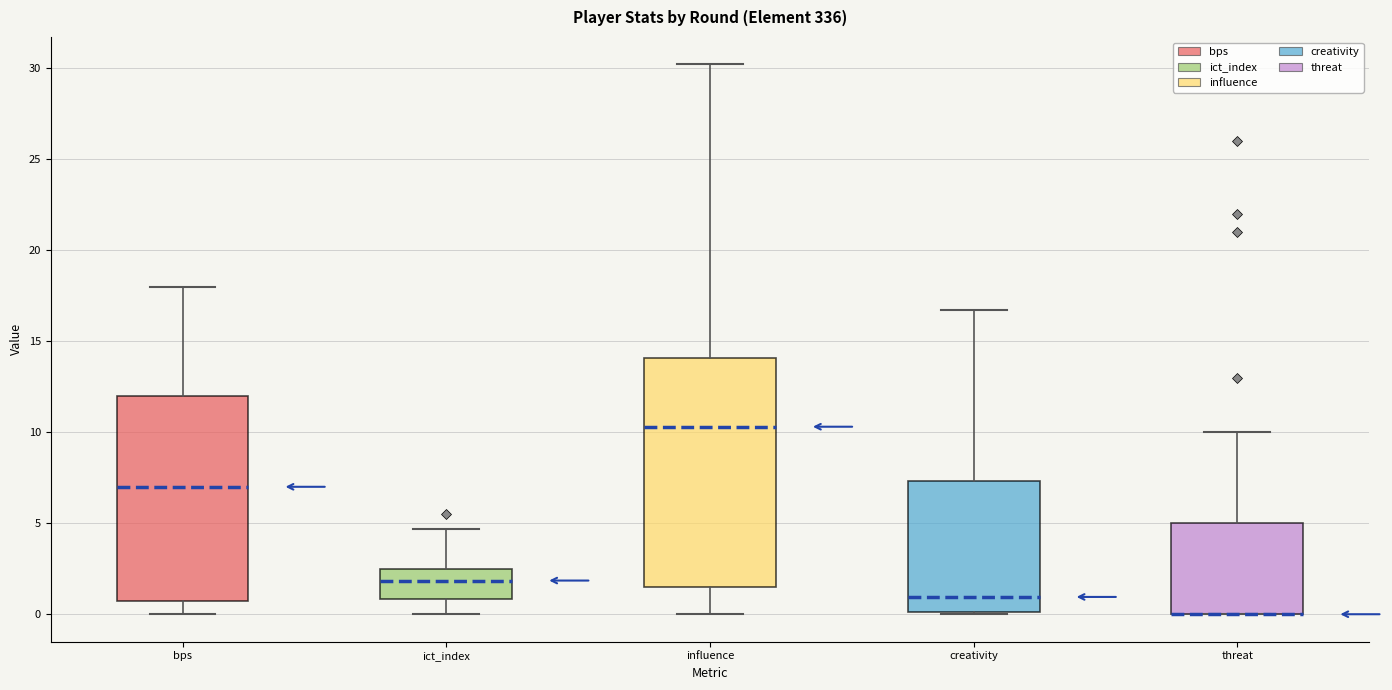

Where does the median line of the box for ict_index sit on the y-axis? The values are not printed on the chart, so give them approximately, as read against the axis.

2.0